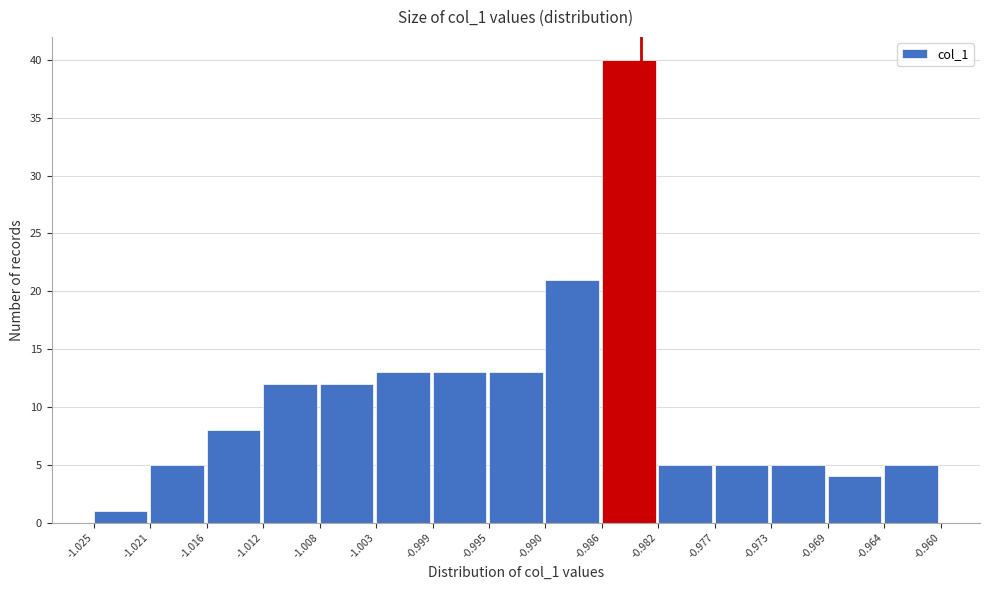

Which range on the x-axis has the tallest bar?

-0.986 to -0.982